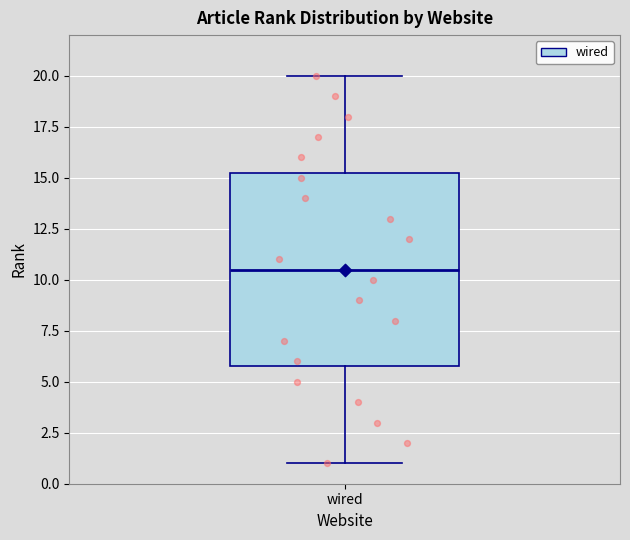

Read this box plot against the y-axis: the position of the median line, the range covered by the box, and the ends of both whiskers. The values are not printed on the chart, so give them approximately, as read against the axis.

median 10.5, box 6.0 to 15.5, whiskers 1.0 to 20.0